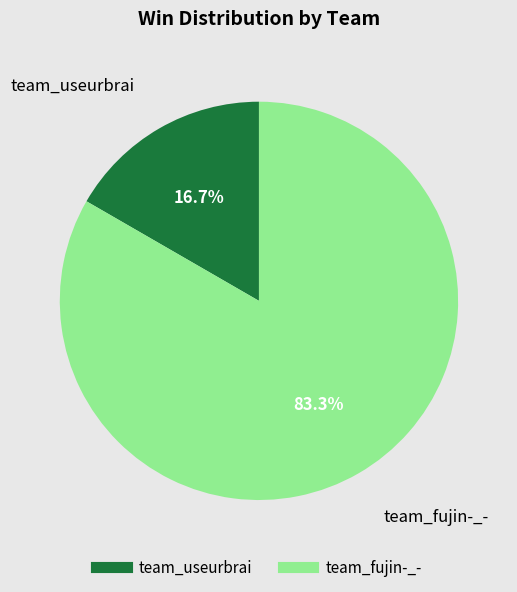

What percentage is the team_useurbrai slice, to the nearest percent?

17%